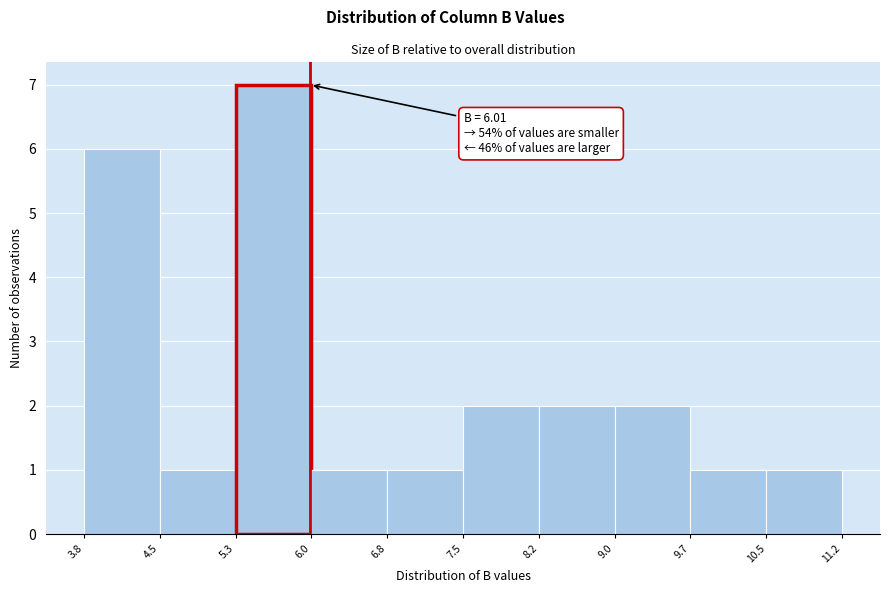

Over which range of the x-axis is the bar tallest?

5.3 to 6.0